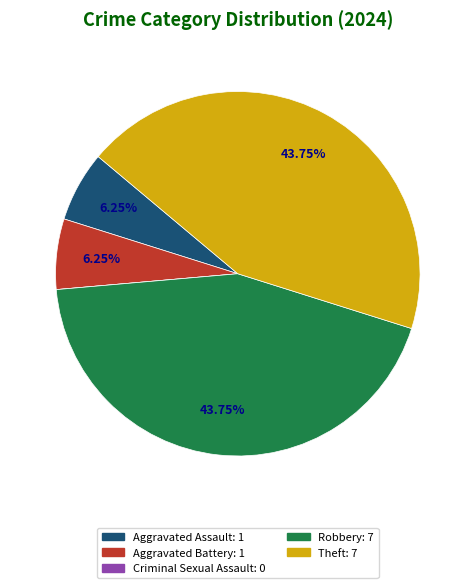

To the nearest percent, what is the difference between the largest and smallest slice percentages?

44%